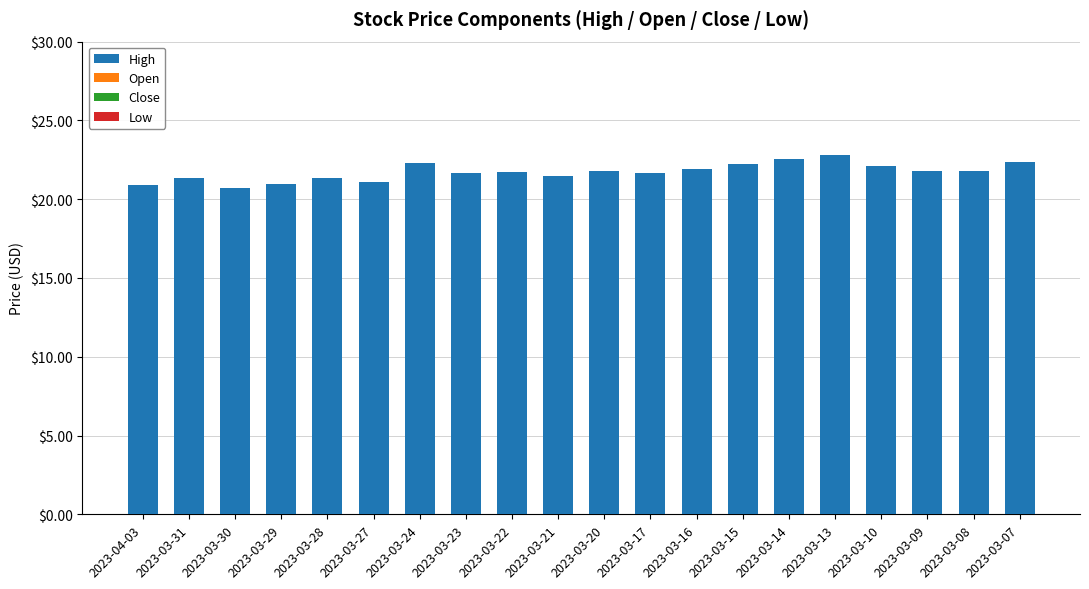

Approximately how many times larger is the value at 2023-03-24 compared to 2023-03-07?

1.0